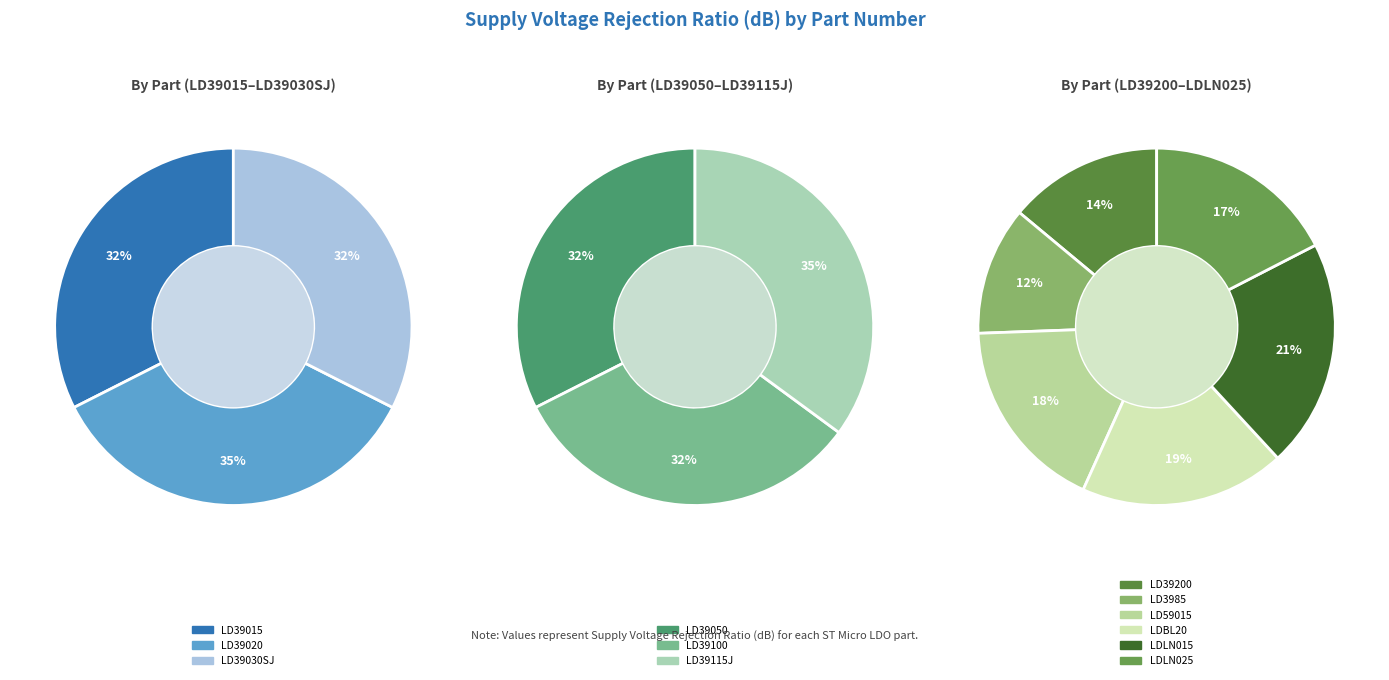

Which slice is the largest?

LDLN015